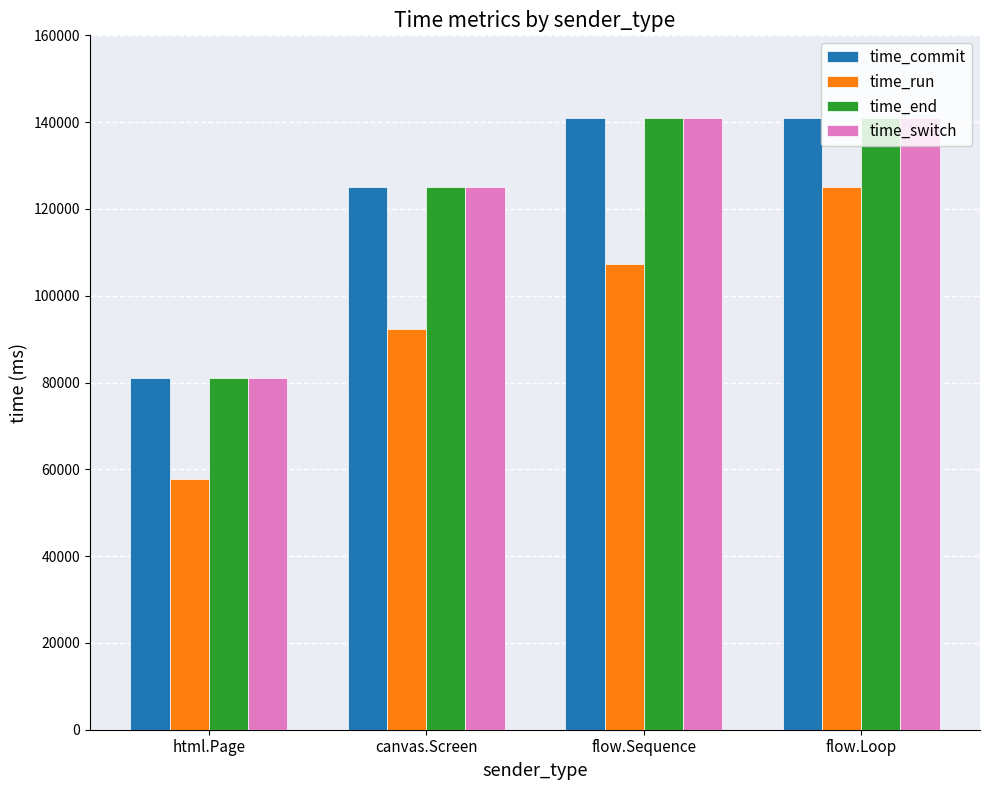

What is the label of the 2nd bar from the right?

flow.Sequence